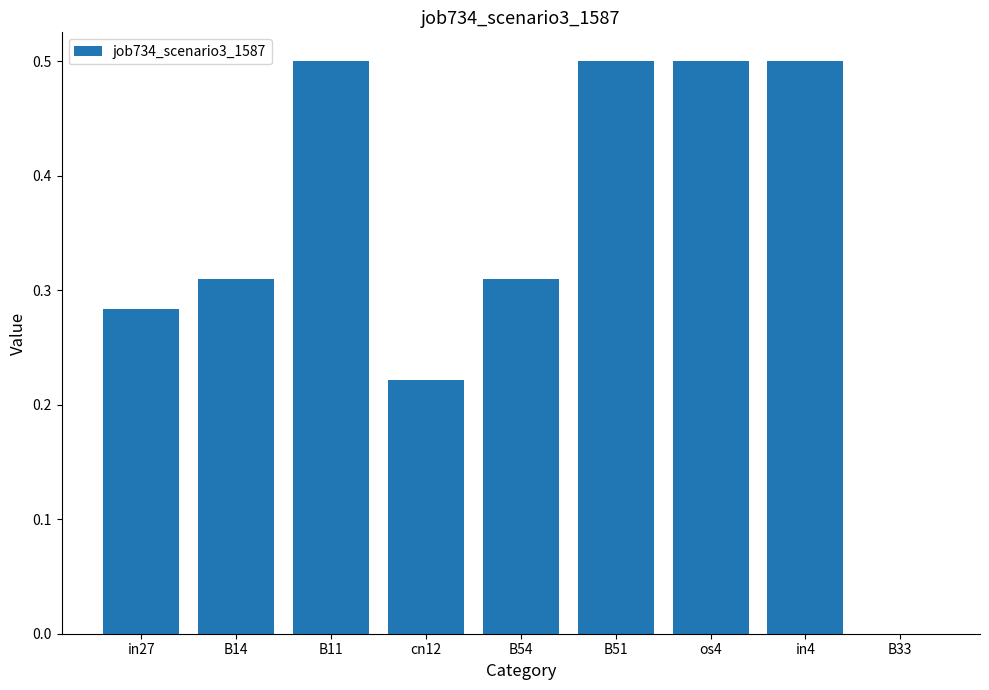

What is the greatest value displayed?

0.5